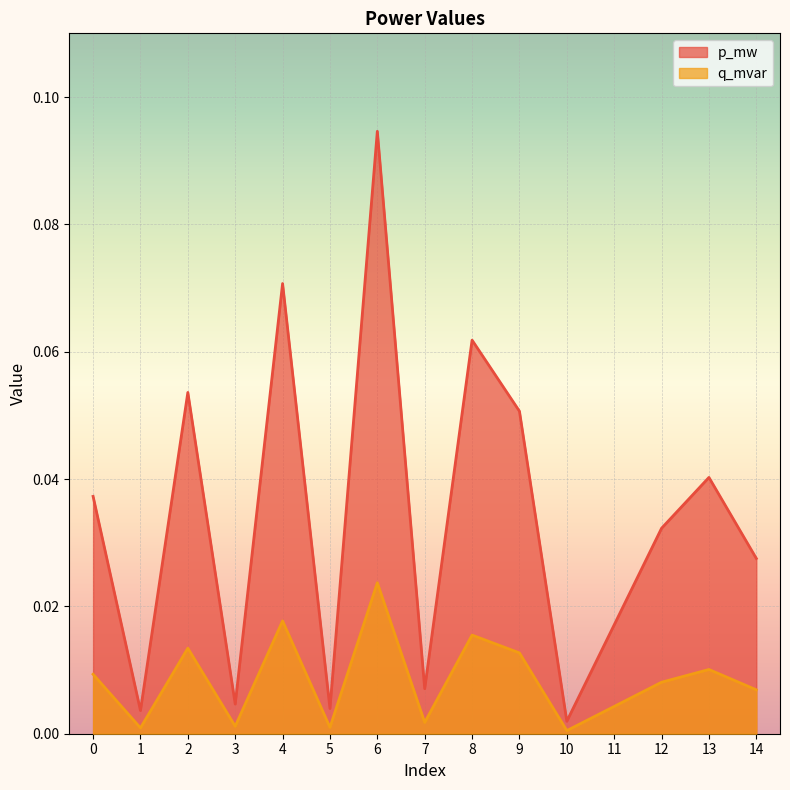

What is the value of the p_mw point at the 9th from the left?

0.1